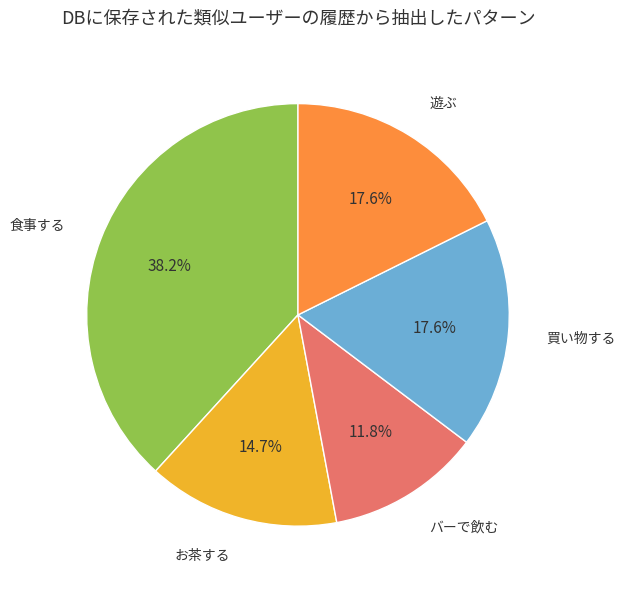

Does any single category account for the majority?

No